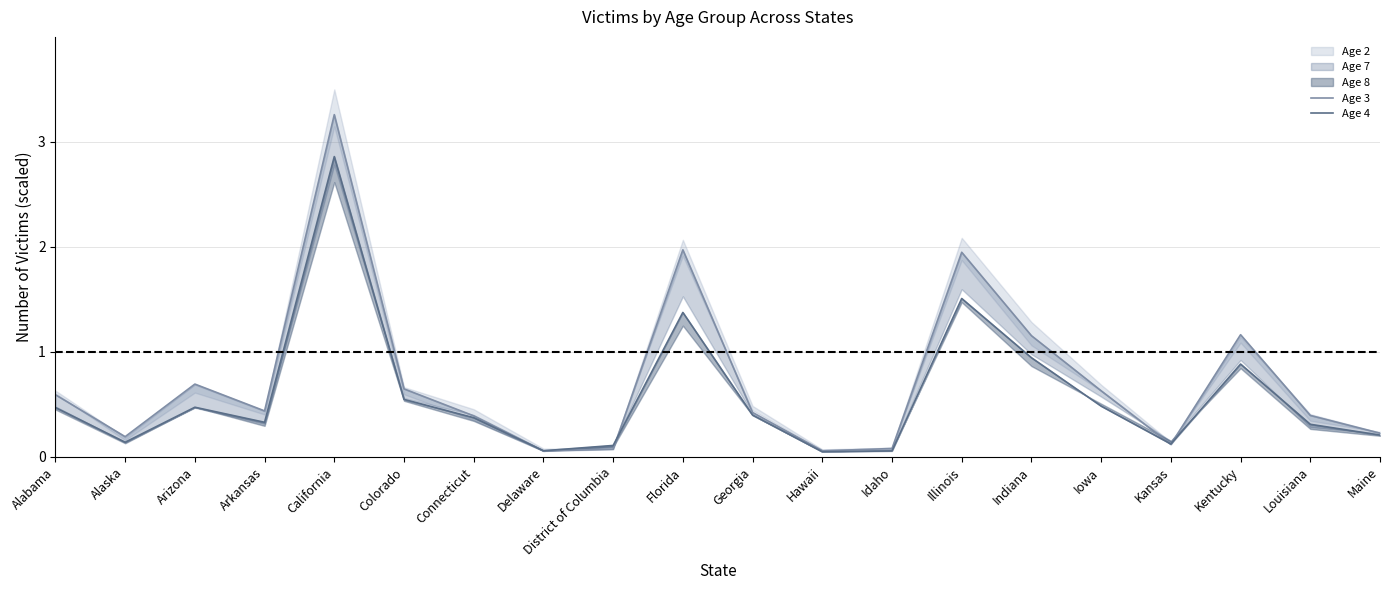

After their last crossing, which series has the higher values: Age 4 or Age 3?

Age 3